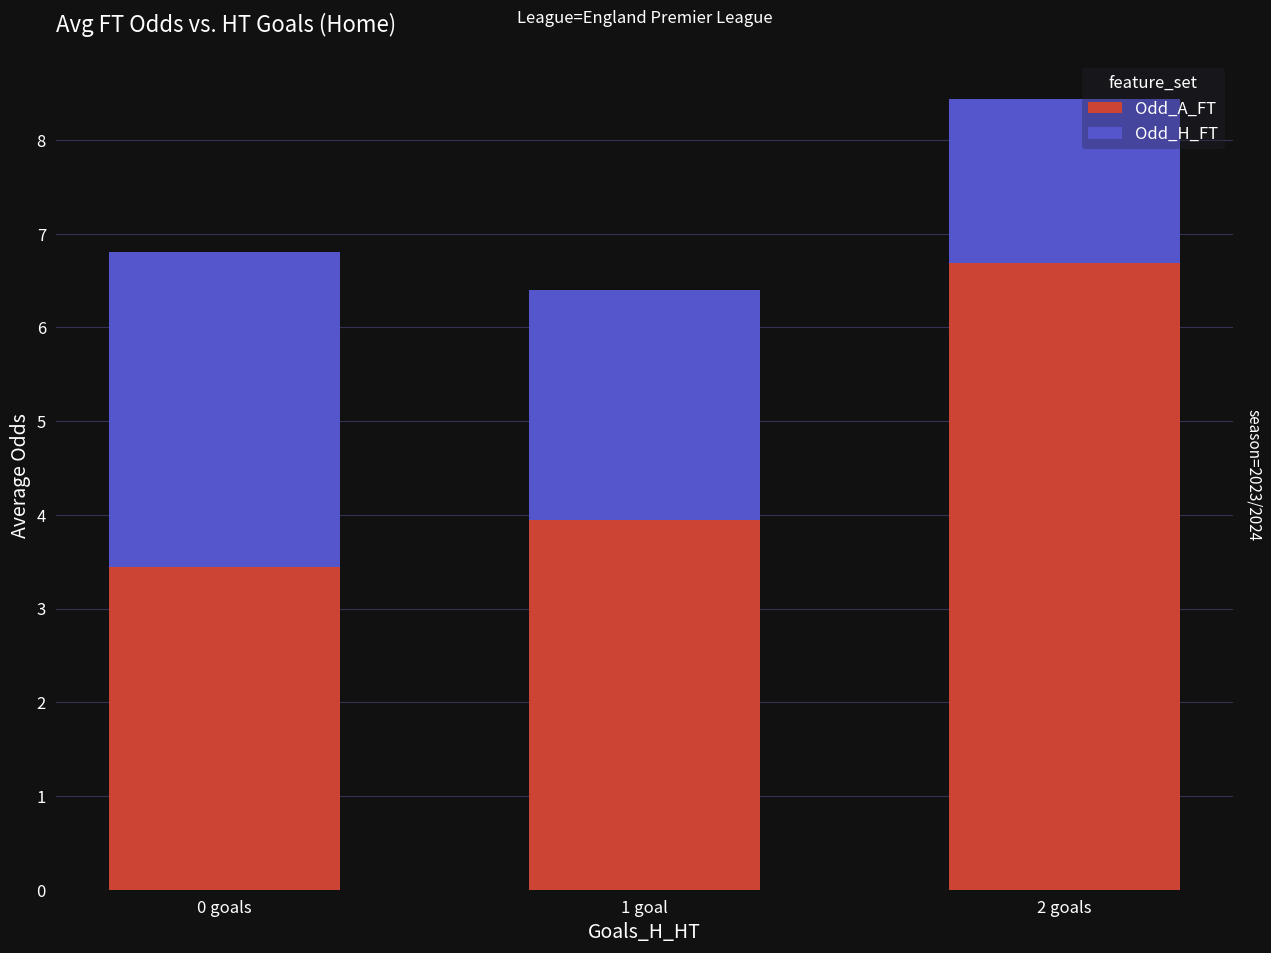

Are the bars grouped side by side (vs. stacked)?

No